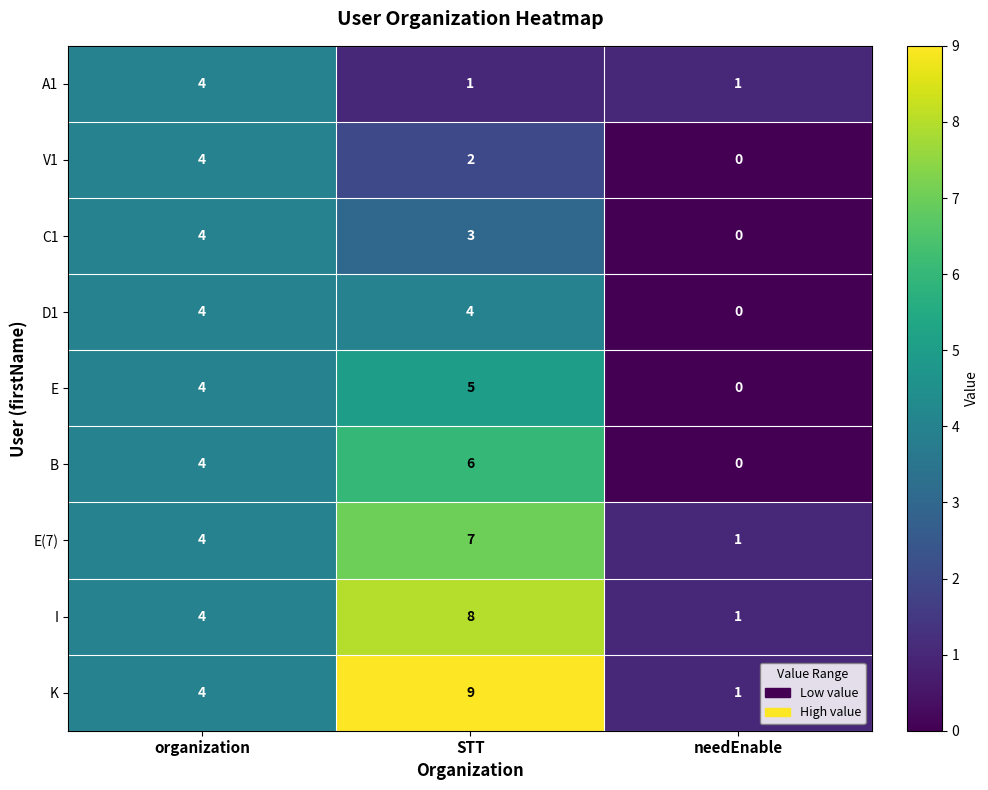

Which label corresponds to the largest value in the chart?

STT